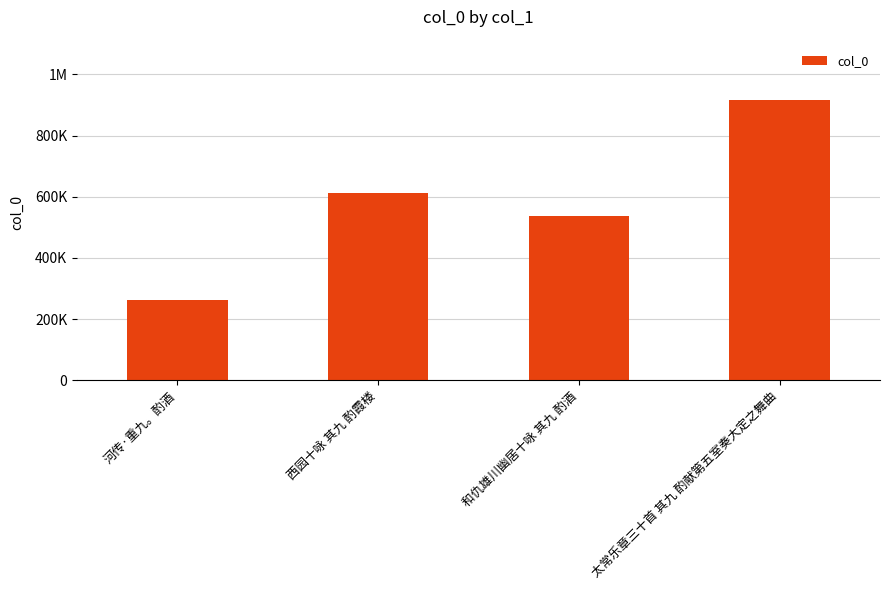

What is the approximate value at 太常乐章三十首 其九 酌献第五室奏大定之舞曲?

916462